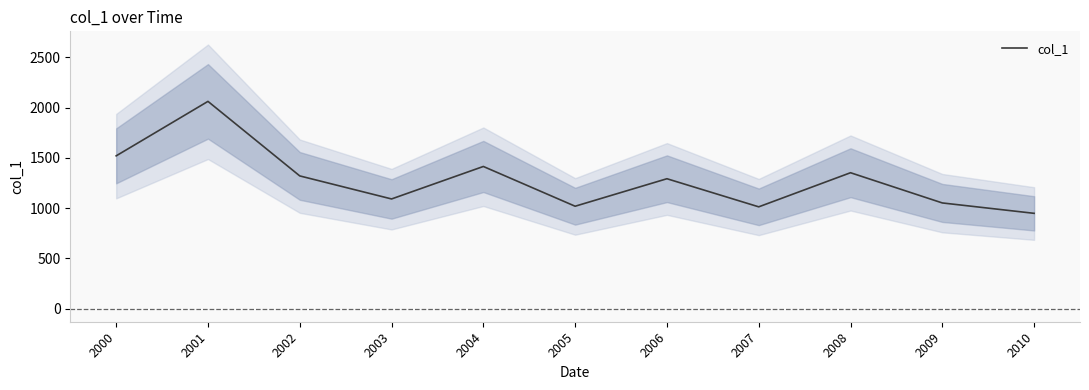

At which category does the data reach its first local valley?

2003